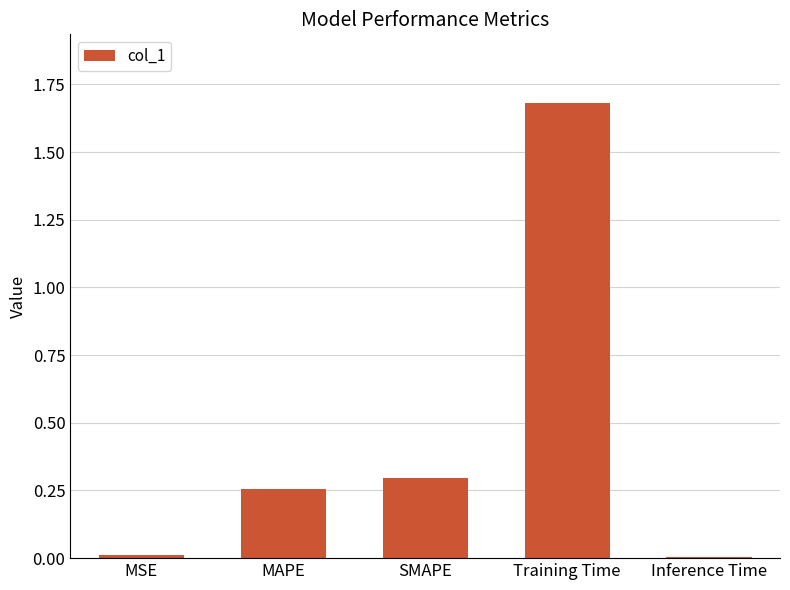

The value at Training Time is 1.7. True or false?

True